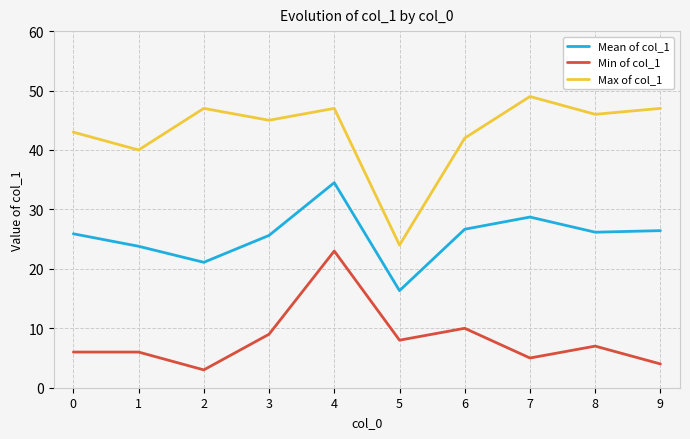

At which label does Max of col_1 reach its peak?

7